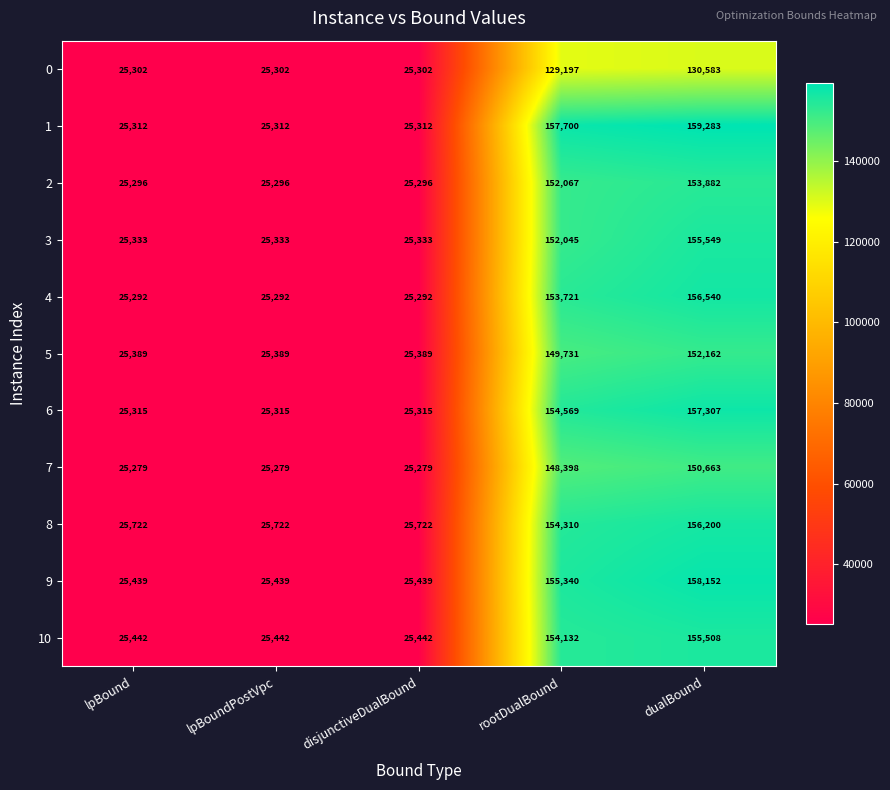

What is the sum of all 7 values?

374898